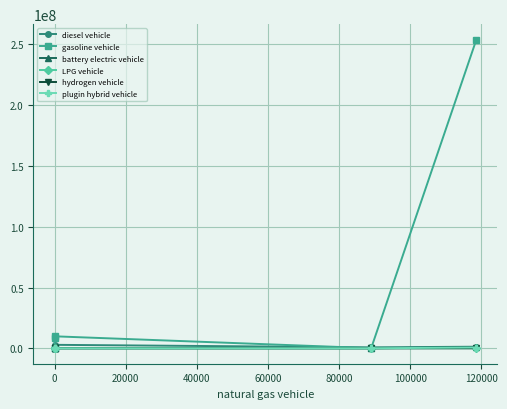

Which series has the largest total across all categories?

gasoline vehicle